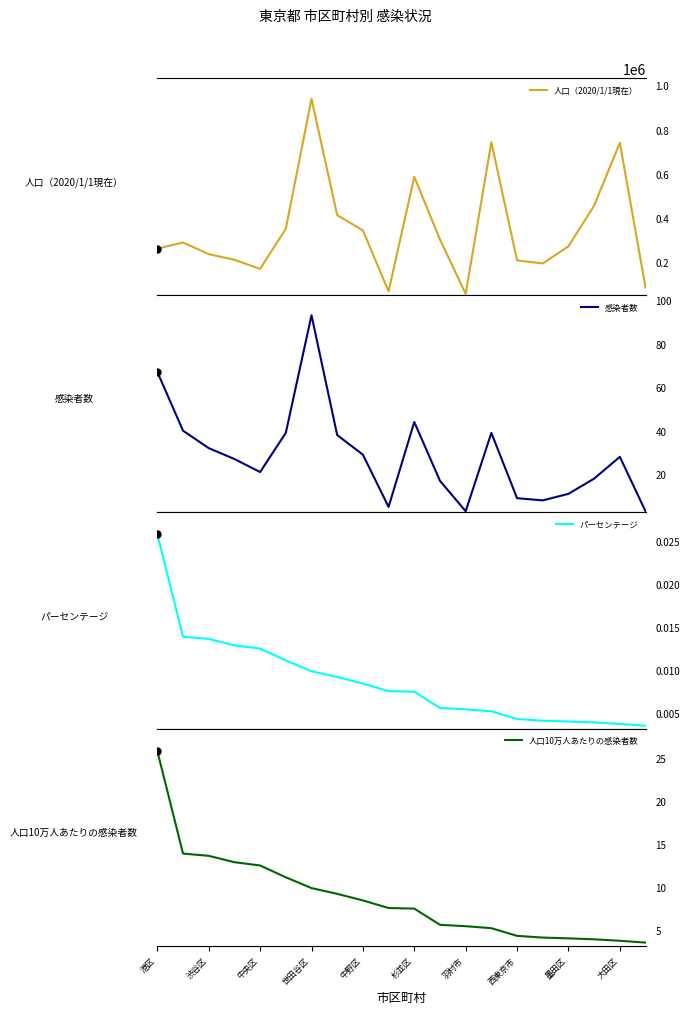

What is the total value across all series at 港区?

259850.8